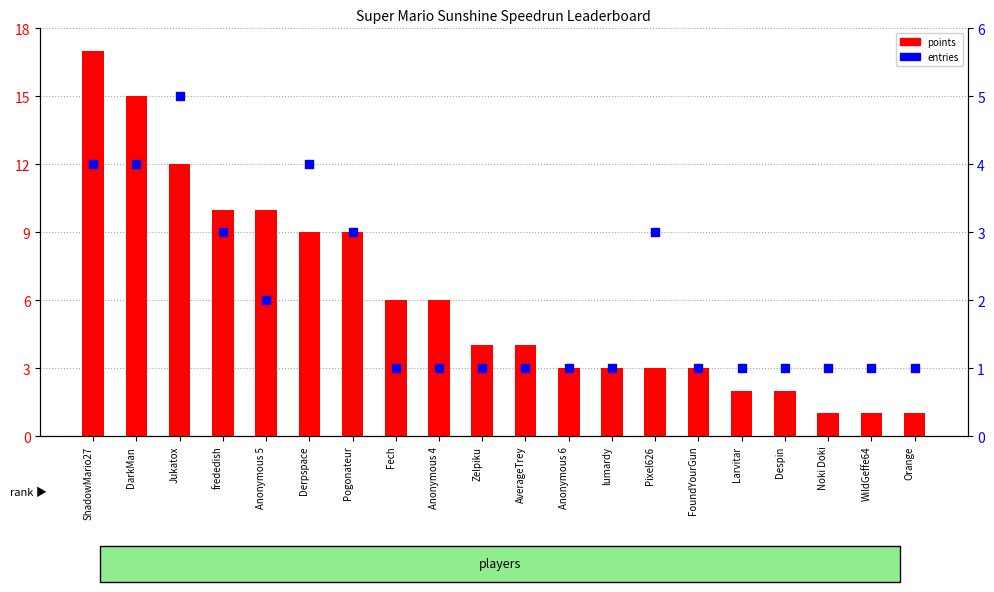

At which category is the sum across all series the highest?

ShadowMario27